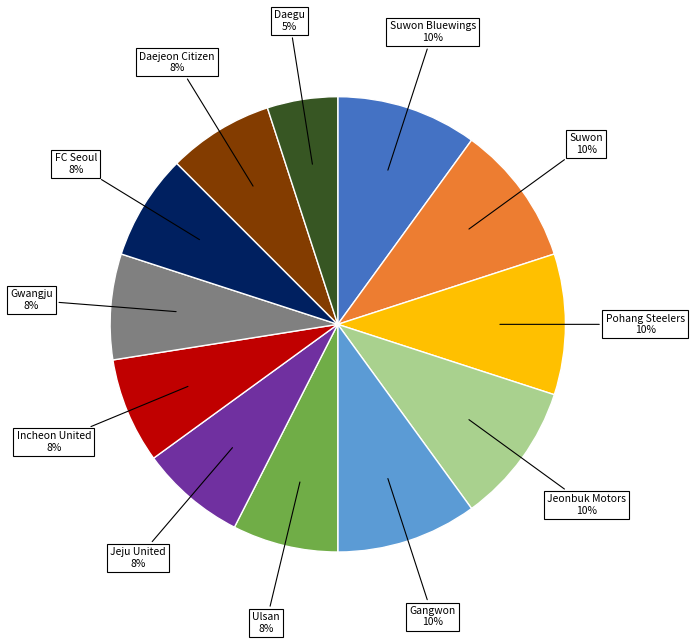

To the nearest percent, what is the difference between the largest and smallest slice percentages?

5%